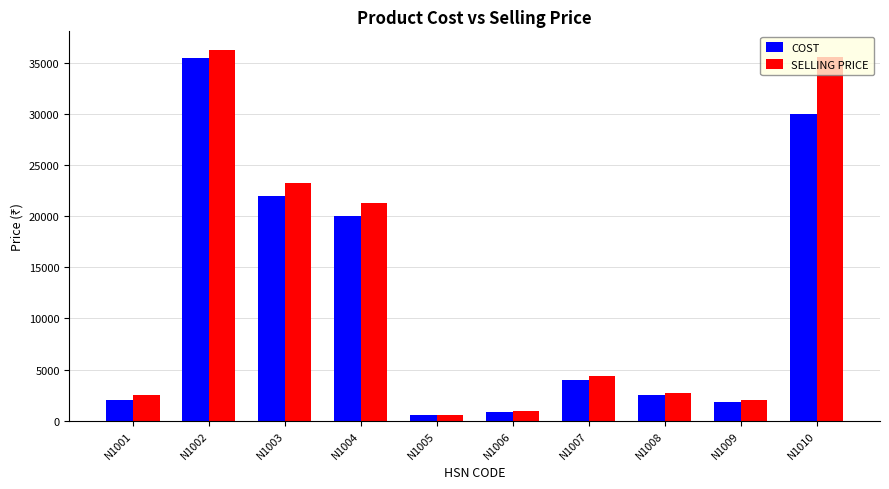

Which series has the largest total across all categories?

SELLING PRICE